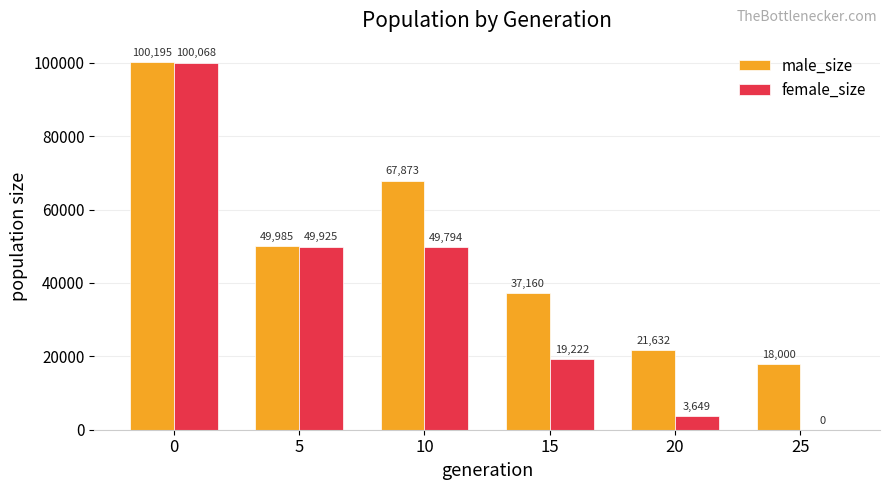

Does the chart contain stacked bars?

No